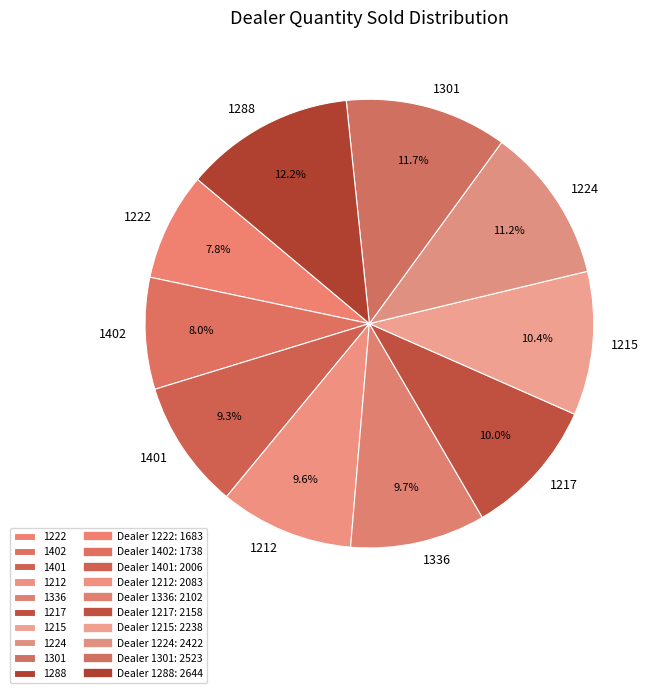

Is there a majority slice in this chart?

No